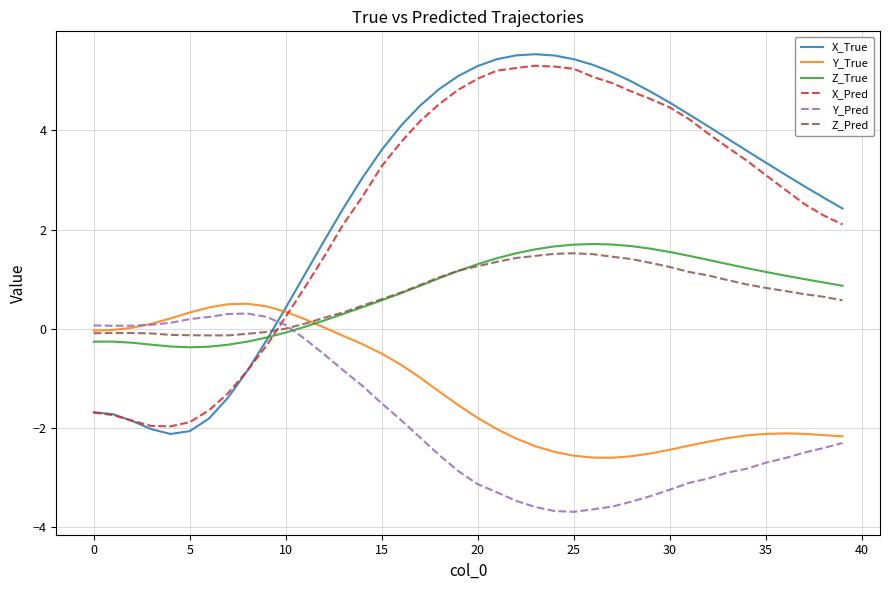

Count the number of categories in the chart.

40